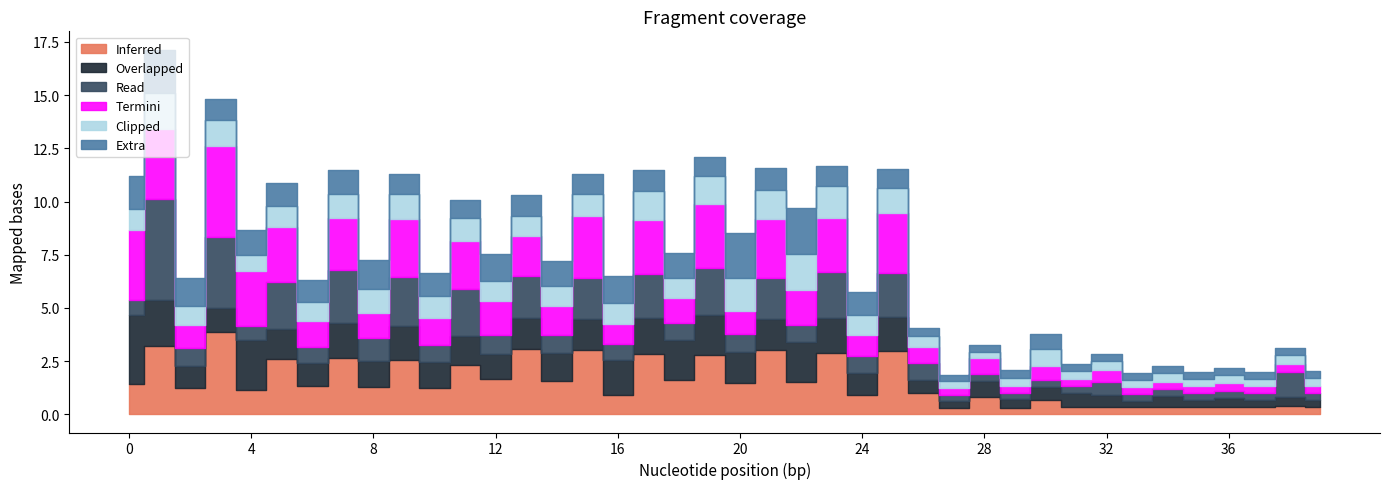

Reading left to right, transcribe all the data shown in this chart.

col_13: 1.4	3.2	1.2	3.9	1.1	2.6	1.3	2.6	1.3	2.5	1.3	2.3	1.6	3.1	1.6	3.0	0.9	2.9	1.6	2.8	1.5	3.0	1.5	2.9	0.9	3.0	1.0	0.3	0.8	0.3	0.7	0.3	0.3	0.3	0.3	0.3	0.3	0.3	0.4	0.3
col_16: 3.2	2.2	1.1	1.1	2.3	1.4	1.1	1.7	1.2	1.6	1.2	1.4	1.2	1.4	1.3	1.4	1.6	1.7	1.9	1.9	1.5	1.4	1.9	1.6	1.1	1.6	0.6	0.3	0.8	0.4	0.6	0.7	0.6	0.3	0.5	0.3	0.4	0.3	0.4	0.3
col_7: 0.7	4.8	0.8	3.3	0.7	2.2	0.8	2.5	1.1	2.3	0.8	2.2	0.9	2.0	0.8	1.9	0.8	2.1	0.8	2.2	0.8	2.0	0.8	2.1	0.8	2.1	0.8	0.3	0.3	0.3	0.3	0.3	0.6	0.3	0.3	0.3	0.3	0.3	1.2	0.3
col_15: 3.3	3.3	1.1	4.3	2.5	2.6	1.2	2.4	1.2	2.7	1.3	2.3	1.6	1.8	1.4	2.9	0.9	2.5	1.2	3.0	1.1	2.8	1.6	2.6	1.0	2.8	0.7	0.3	0.8	0.3	0.7	0.3	0.6	0.3	0.3	0.3	0.4	0.3	0.3	0.3
col_17: 1.0	1.7	0.9	1.3	0.8	1.0	0.9	1.1	1.1	1.2	1.0	1.1	0.9	1.0	0.9	1.0	1.0	1.4	1.0	1.3	1.6	1.4	1.7	1.5	1.0	1.2	0.5	0.3	0.3	0.4	0.8	0.4	0.4	0.3	0.4	0.3	0.4	0.3	0.4	0.3
col_18: 1.5	2.0	1.3	1.0	1.2	1.1	1.0	1.1	1.4	0.9	1.1	0.8	1.3	1.0	1.2	0.9	1.3	1.0	1.1	0.9	2.2	1.0	2.2	0.9	1.1	0.9	0.4	0.3	0.3	0.4	0.7	0.4	0.3	0.3	0.3	0.3	0.3	0.3	0.3	0.3